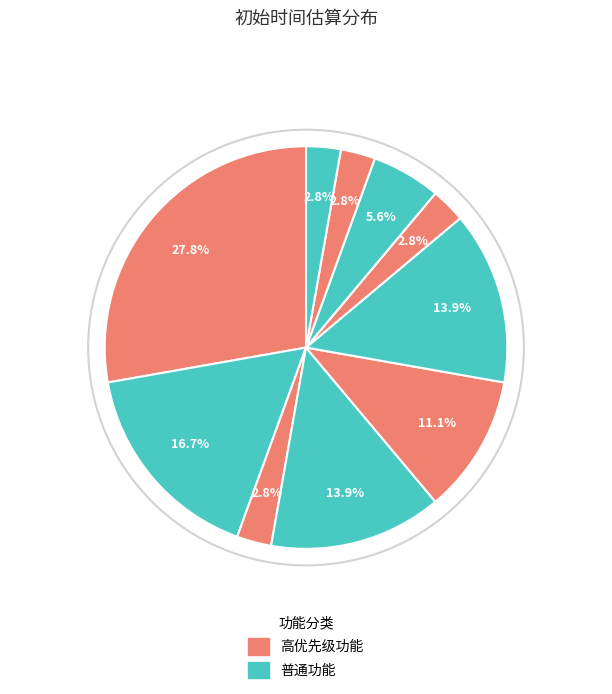

Is there a majority slice in this chart?

No